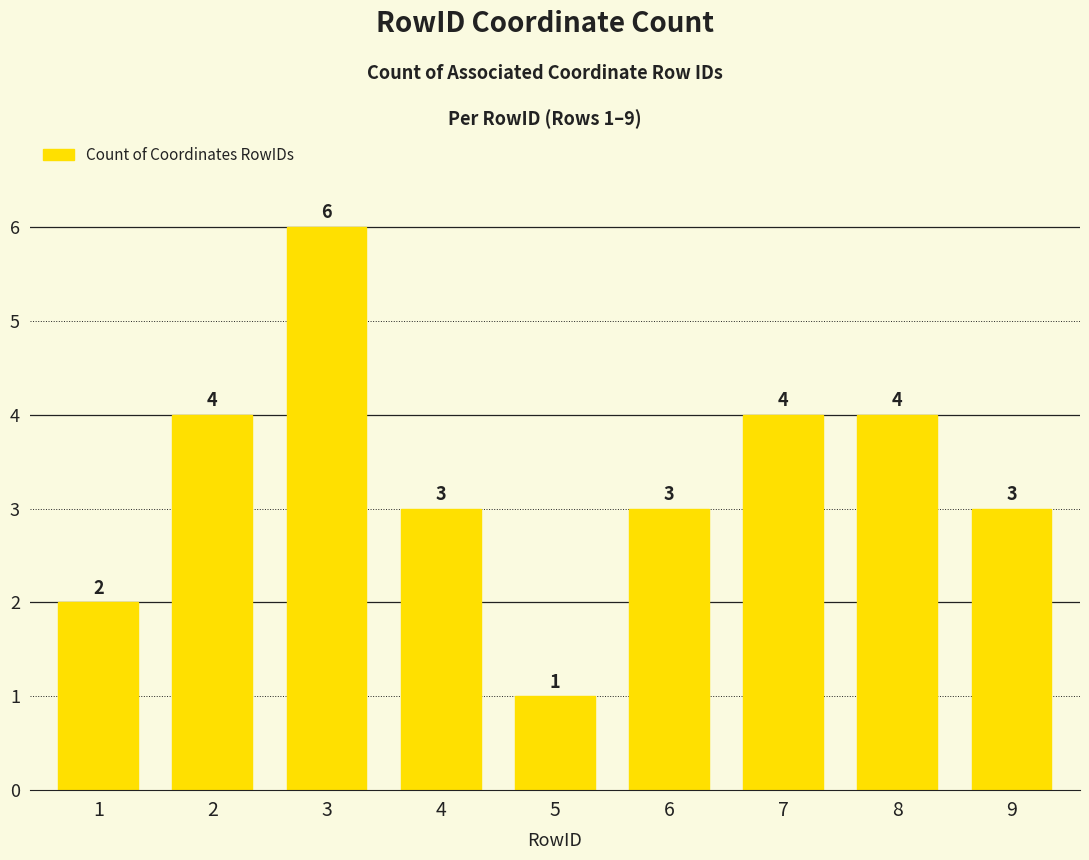

Reading left to right, what are all the values shown in this chart?

2	4	6	3	1	3	4	4	3